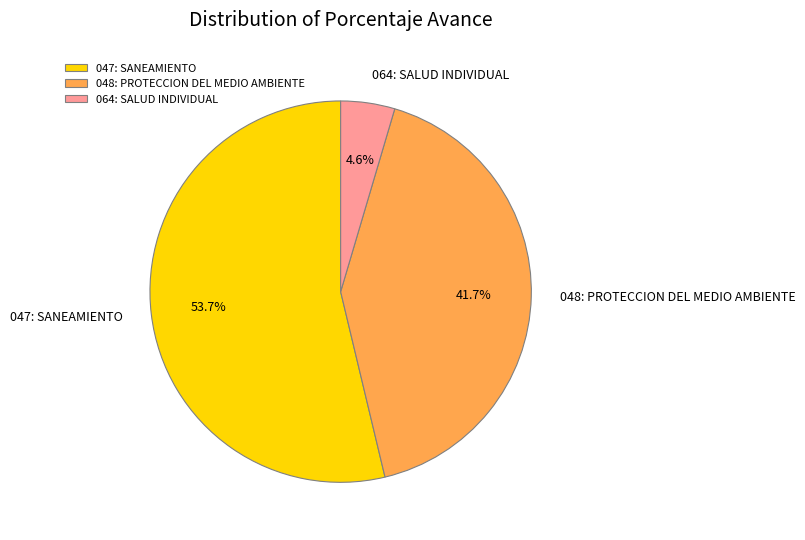

What is the ratio of the value at 064: SALUD INDIVIDUAL to the value at 047: SANEAMIENTO?

0.1